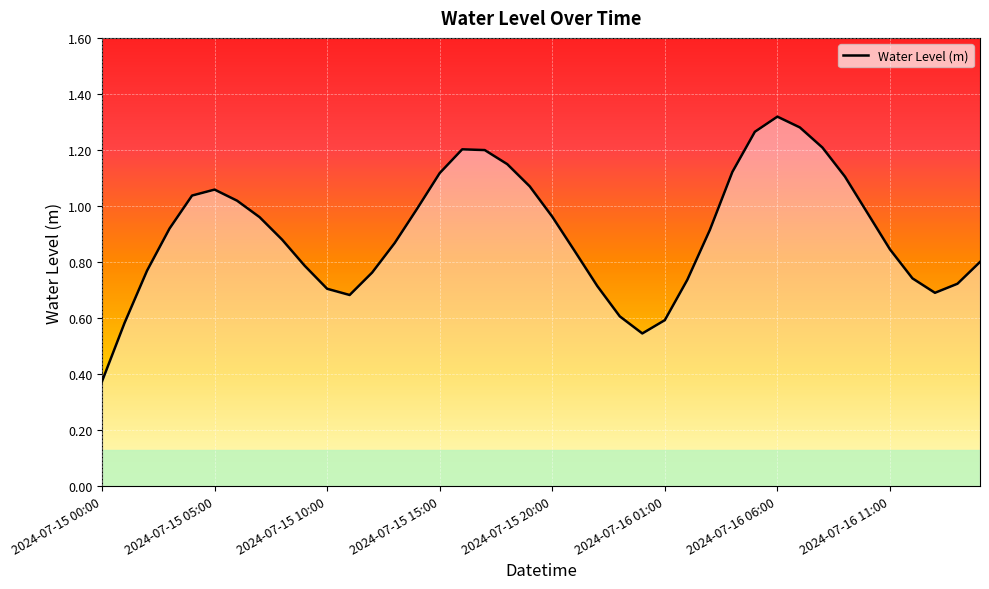

Rank the categories by value from highest to lowest.

2024-07-16 06:00, 2024-07-16 07:00, 2024-07-16 05:00, 2024-07-16 08:00, 2024-07-15 16:00, 2024-07-15 17:00, 2024-07-15 18:00, 2024-07-16 04:00, 2024-07-15 15:00, 2024-07-16 09:00, 2024-07-15 19:00, 2024-07-15 05:00, 2024-07-15 04:00, 2024-07-15 06:00, 2024-07-15 14:00, 2024-07-16 10:00, 2024-07-15 20:00, 2024-07-15 07:00, 2024-07-15 03:00, 2024-07-16 03:00, 2024-07-15 08:00, 2024-07-15 13:00, 2024-07-16 11:00, 2024-07-15 21:00, 2024-07-16 15:00, 2024-07-15 09:00, 2024-07-15 02:00, 2024-07-15 12:00, 2024-07-16 12:00, 2024-07-16 02:00, 2024-07-16 14:00, 2024-07-15 22:00, 2024-07-15 10:00, 2024-07-16 13:00, 2024-07-15 11:00, 2024-07-15 23:00, 2024-07-16 01:00, 2024-07-15 01:00, 2024-07-16 00:00, 2024-07-15 00:00